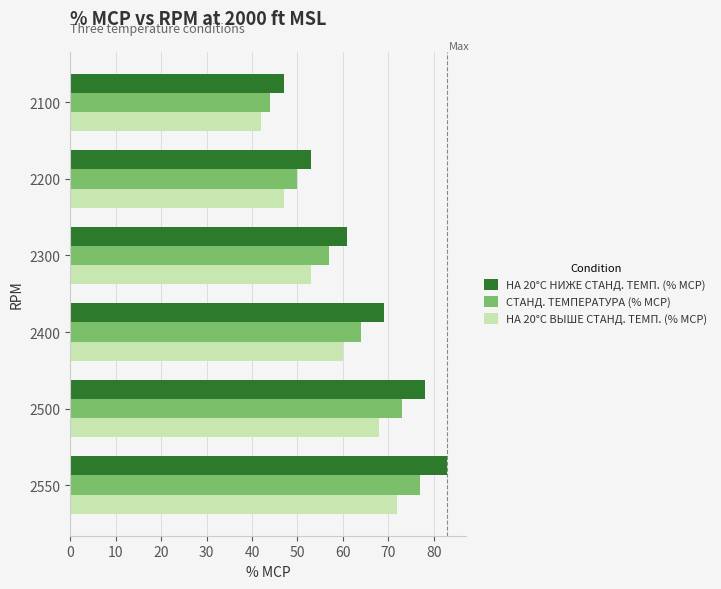

What is the minimum value for НА 20°C ВЫШЕ СТАНД. ТЕМП. (% MCP)?

42